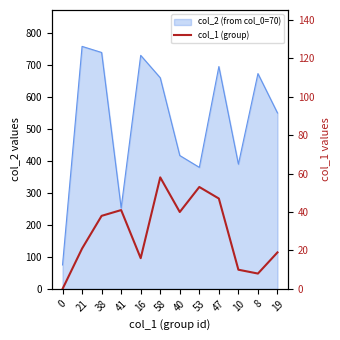

Where does the data first go above 38?

41